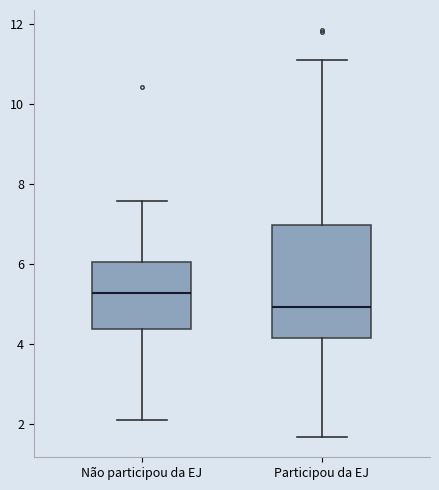

Reading left to right, read every box against the y-axis: the position of its median line, the range the box covers, and the ends of its whiskers. The values are not printed on the chart, so give them approximately, as read against the axis.

Não participou da EJ: median 5.2, box 4.4 to 6.0, whiskers 2.2 to 7.6
Participou da EJ: median 5.0, box 4.2 to 7.0, whiskers 1.6 to 11.2